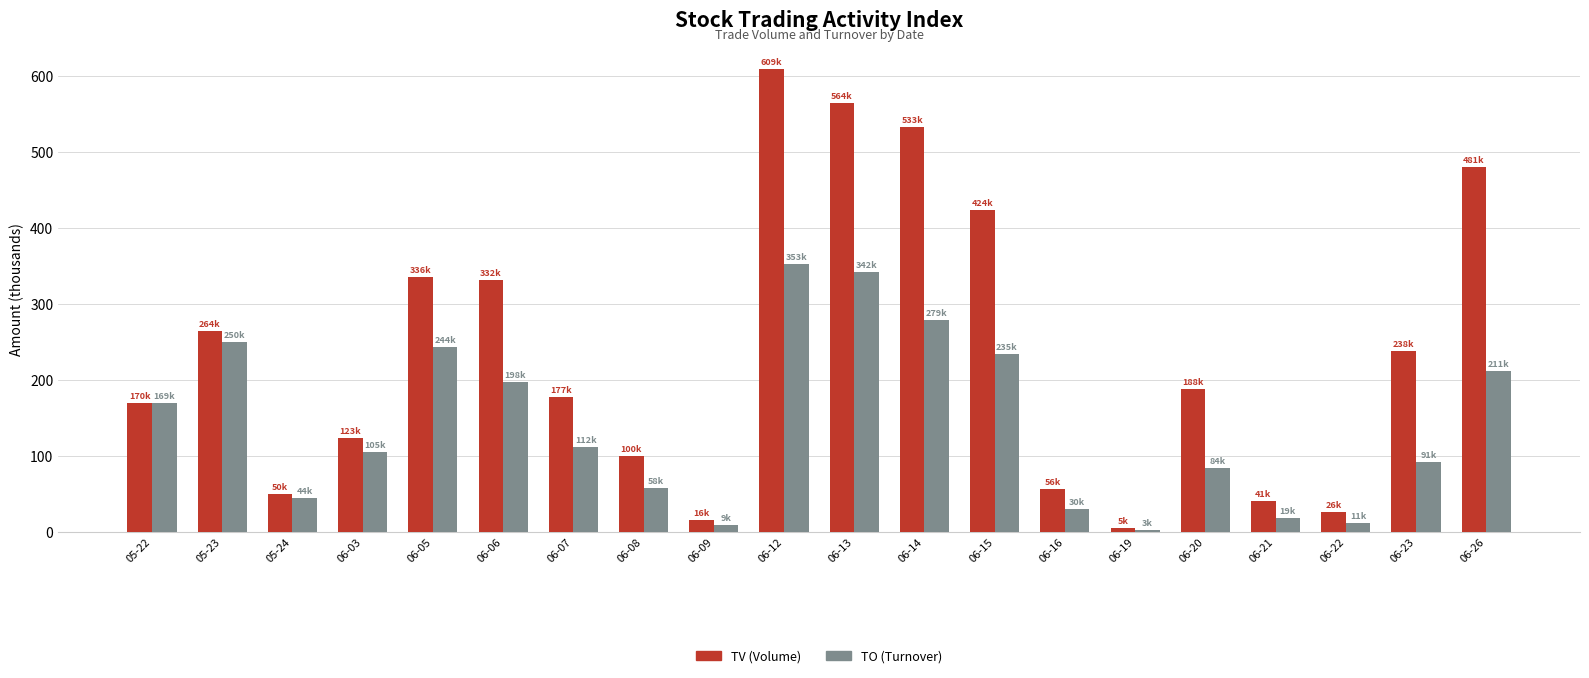

True or false: TV (Volume) has a value of 609.0 at 06-12.

True